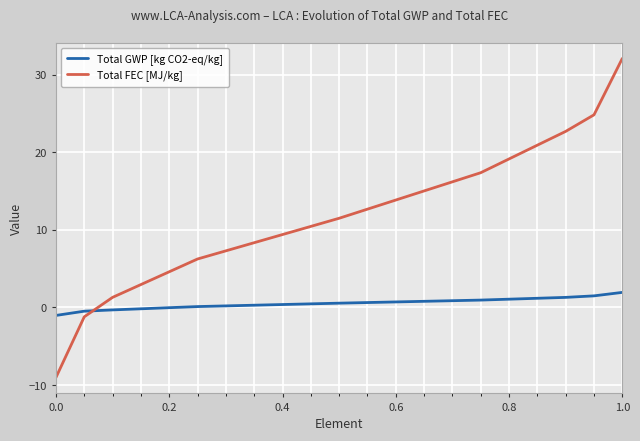

After their last crossing, which series has the higher values: Total FEC [MJ/kg] or Total GWP [kg CO2-eq/kg]?

Total FEC [MJ/kg]